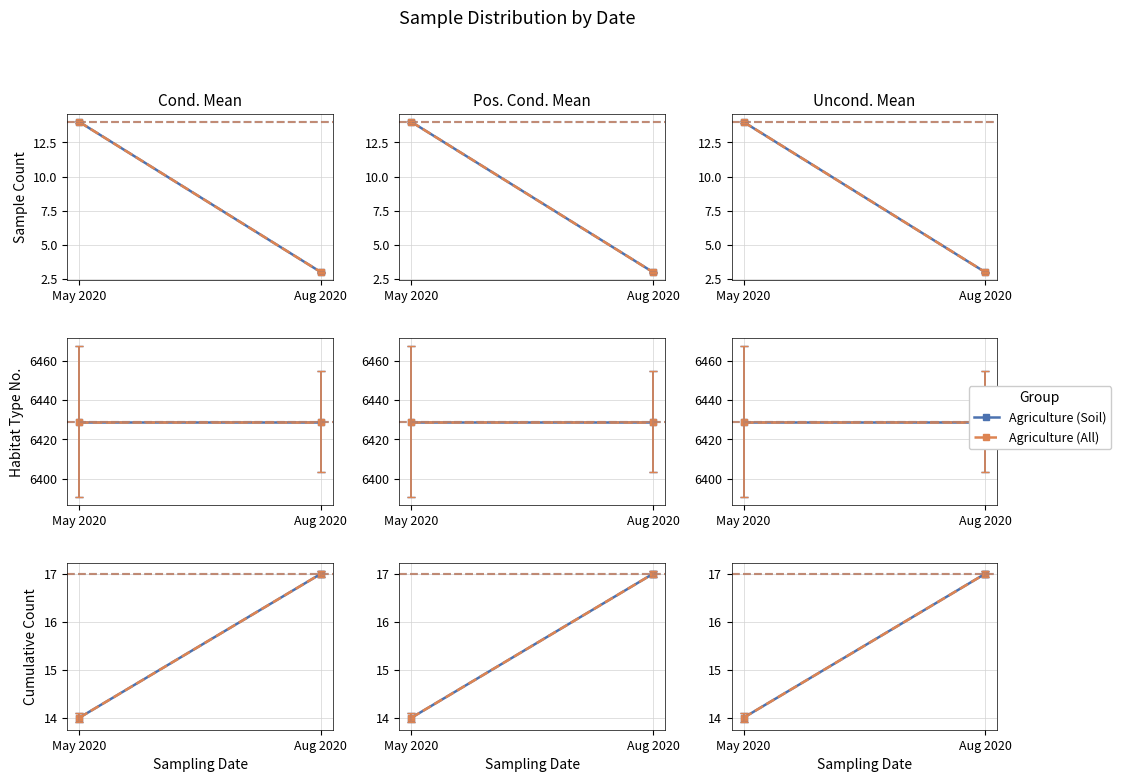

At May 2020, list the series in order from largest to smallest.

Agriculture (Soil), Agriculture (All)